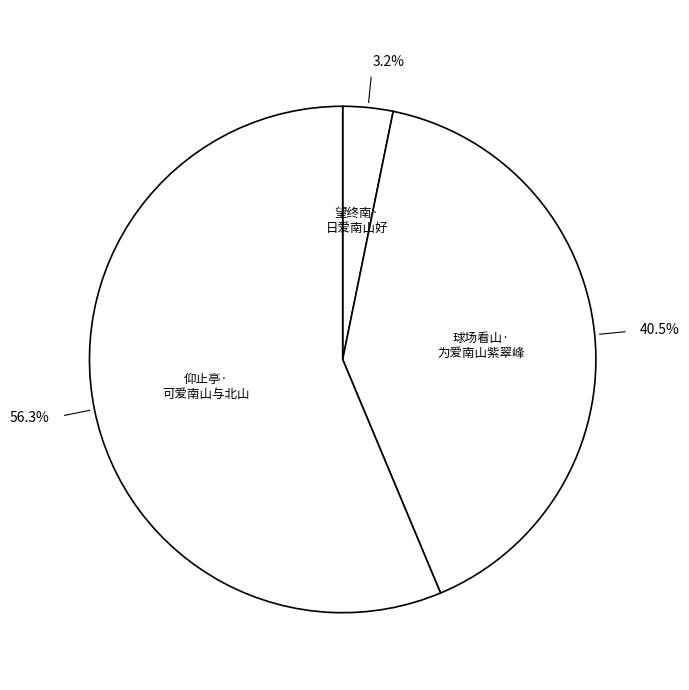

Count the number of slices in the pie.

3